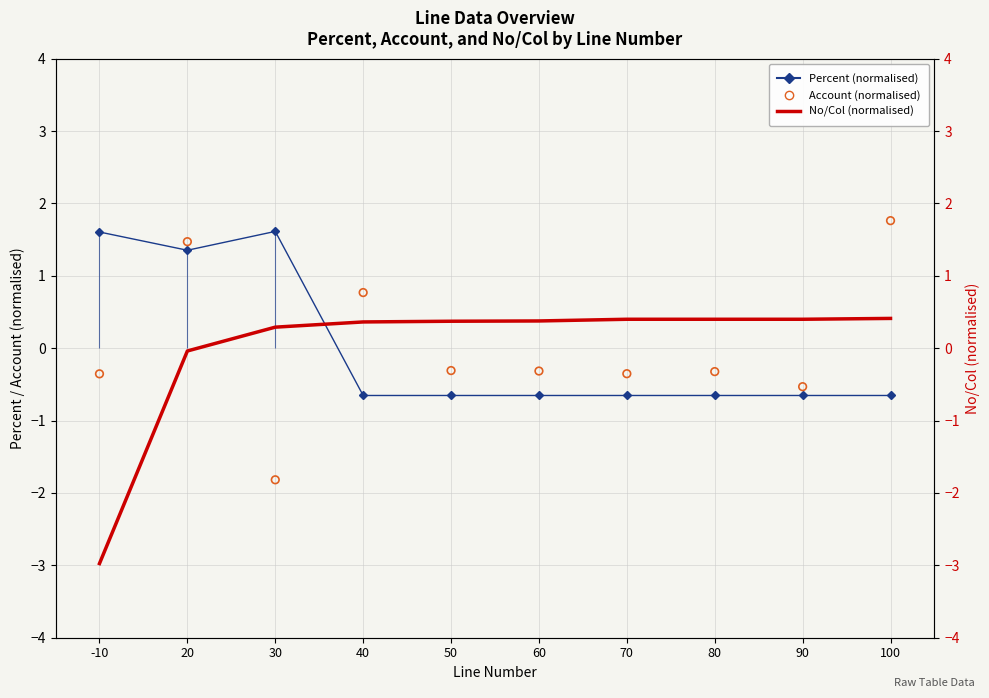

Which series has the widest spread of Y values?

Account (normalised)